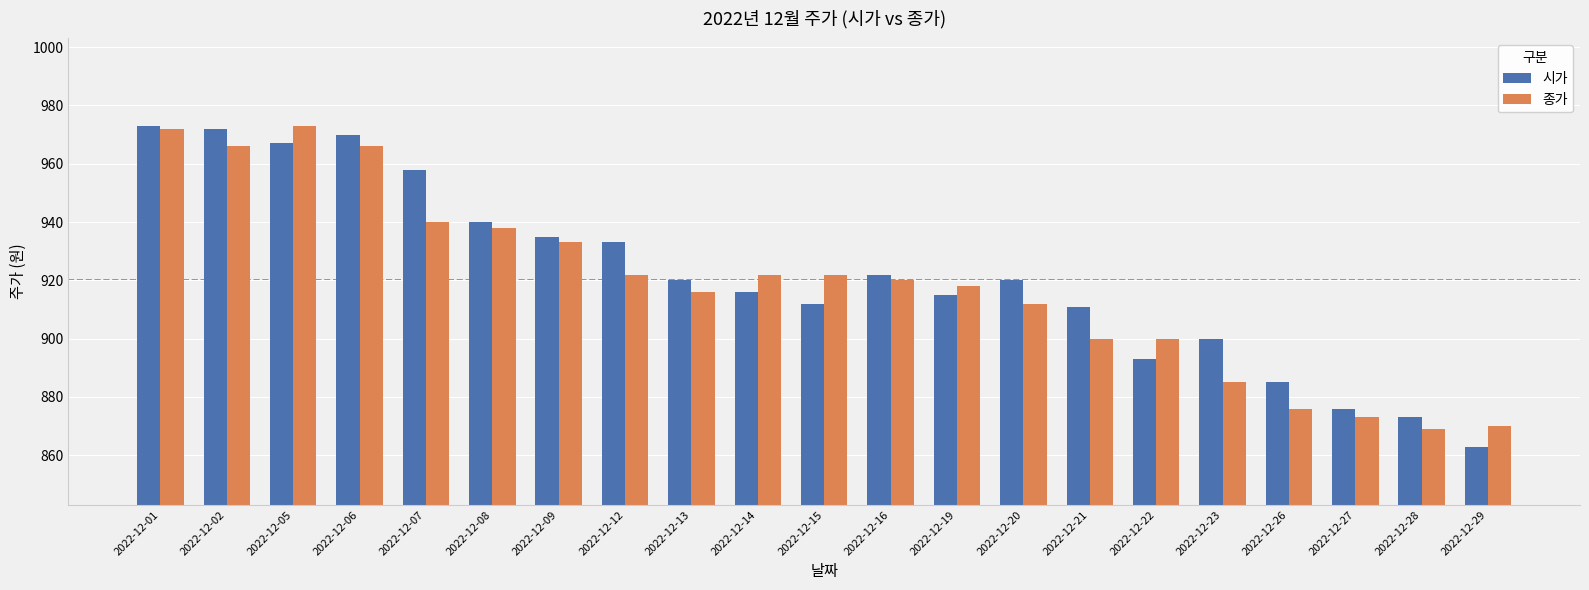

Between 2022-12-07 and 2022-12-09, which series saw the biggest shift?

시가